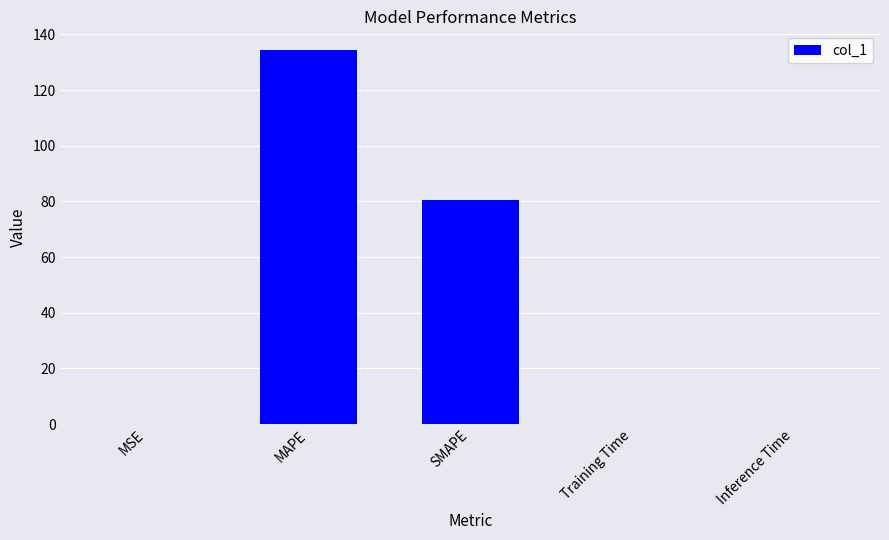

What is the sum of all values?

214.8